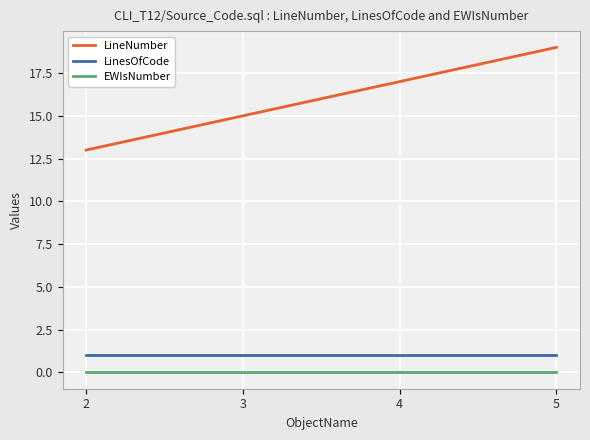

Is the value of LinesOfCode at 2 greater than the value of EWIsNumber at 4?

Yes